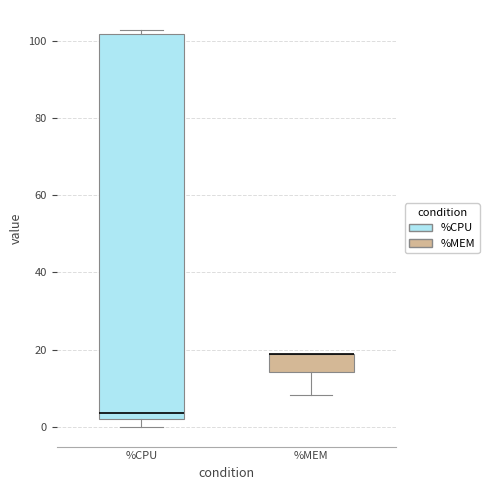

Reading left to right, transcribe this box plot: for each box, give where its median line is, the range the box spans, and where its two whiskers end, as read against the y-axis. The values are not printed on the chart, so give them approximately, as read against the axis.

%CPU: median 4, box 2 to 102, whiskers 0 to 102 (just above the box's upper edge)
%MEM: median 18 (drawn on the box's upper edge), box 14 to 18, whiskers 8 to 18